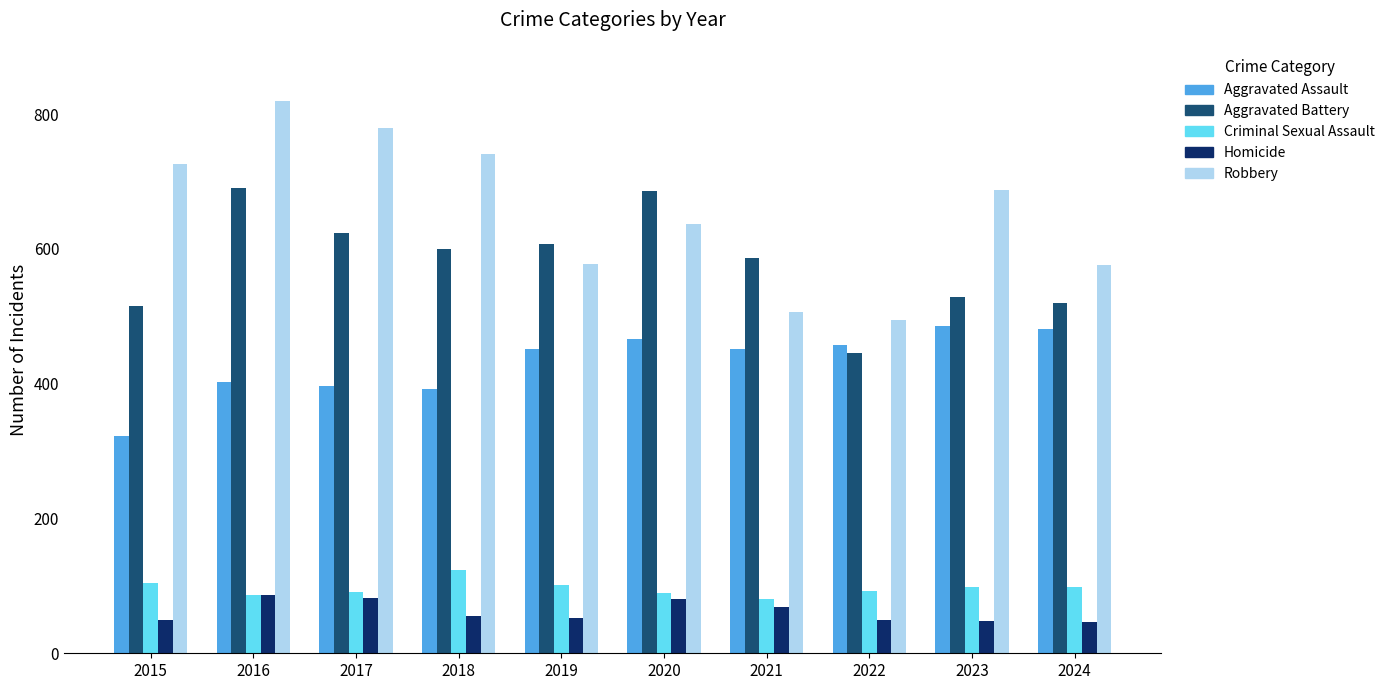

Does the chart contain any negative values?

No